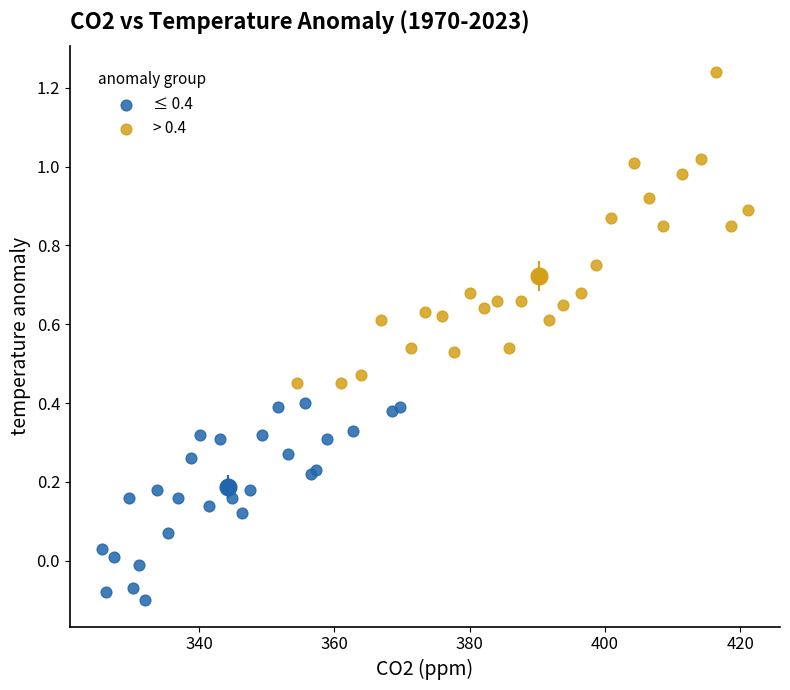

Which series has the widest spread of Y values?

> 0.4